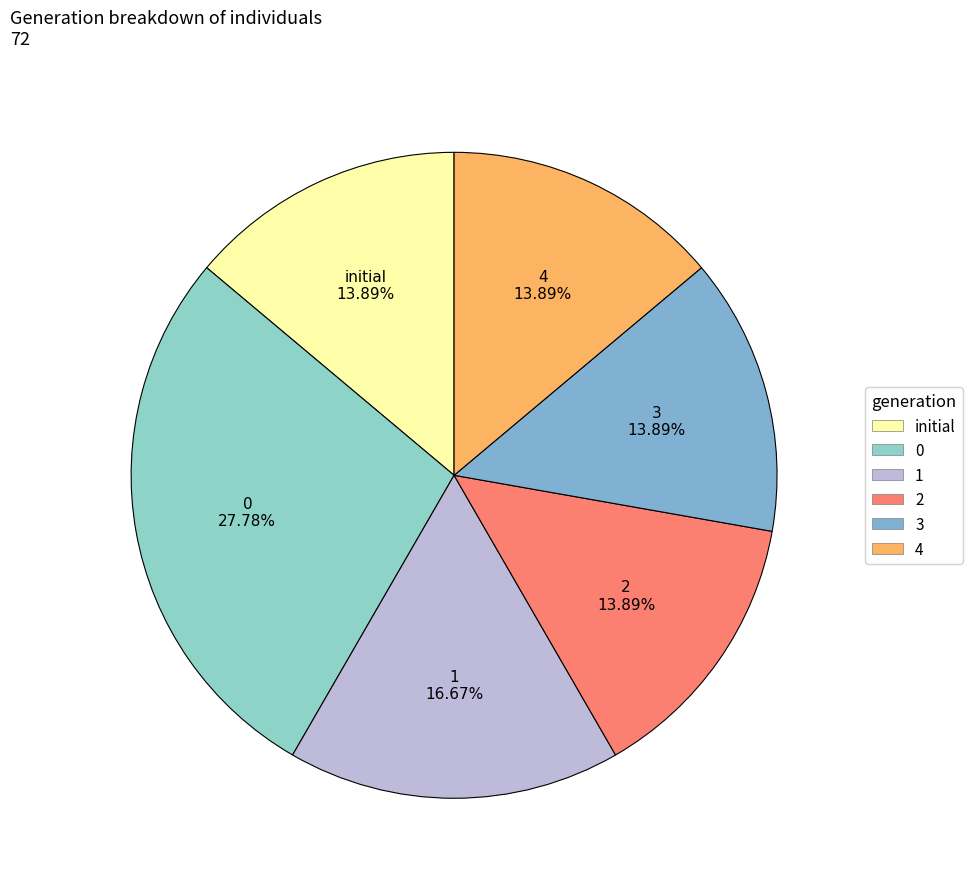

Is there a majority slice in this chart?

No